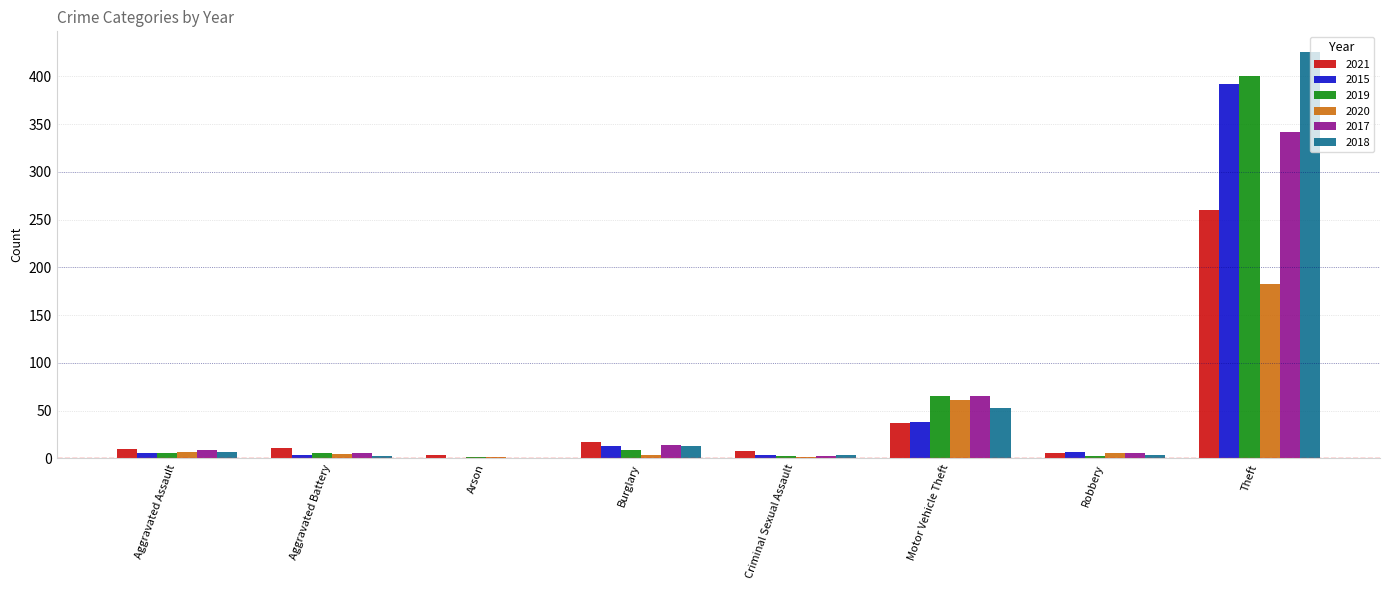

What is the difference between the 2017 values at Burglary and Aggravated Assault?

5